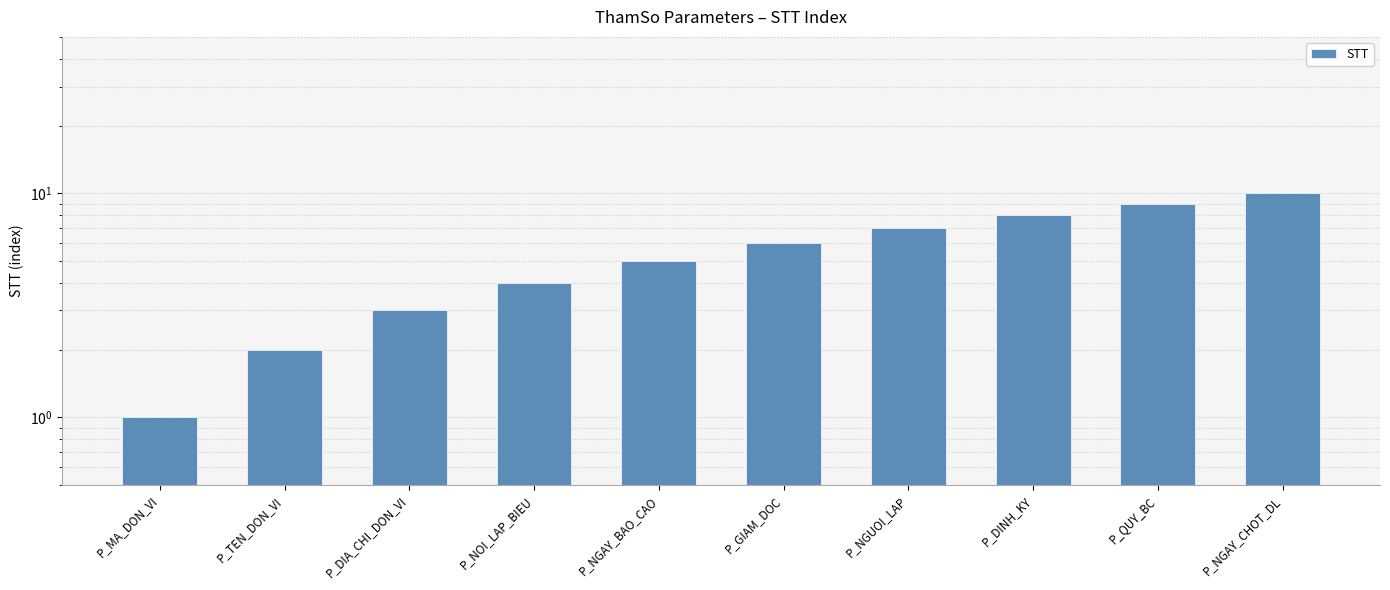

List the labels in order of value, largest first.

P_NGAY_CHOT_DL, P_QUY_BC, P_DINH_KY, P_NGUOI_LAP, P_GIAM_DOC, P_NGAY_BAO_CAO, P_NOI_LAP_BIEU, P_DIA_CHI_DON_VI, P_TEN_DON_VI, P_MA_DON_VI